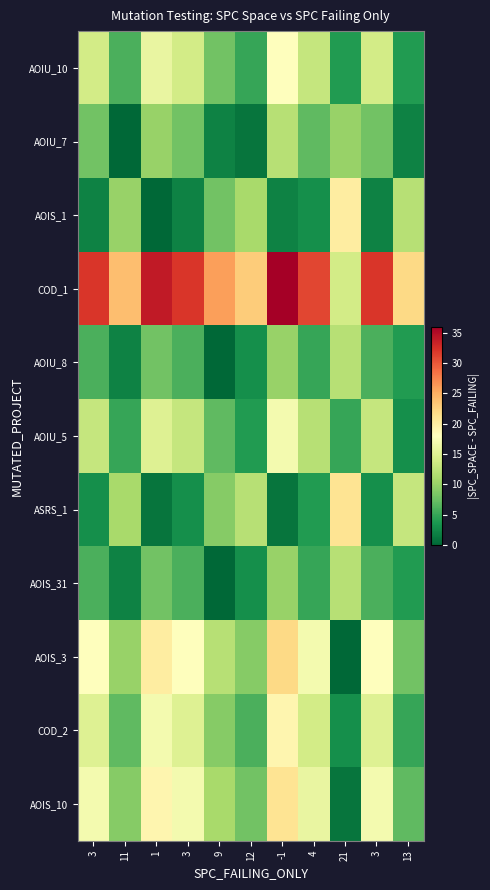

Which has a higher value, 12 or -1?

-1